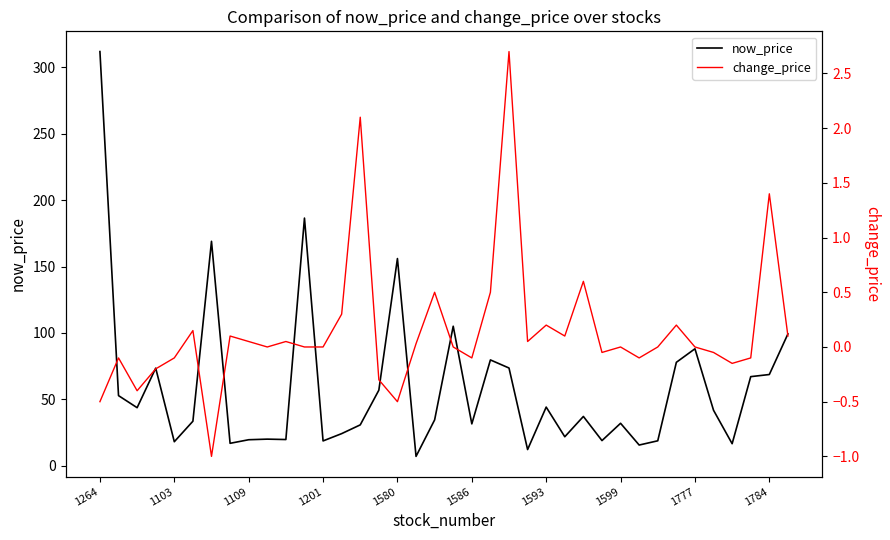

Reading right to left, what are all the values shown in this chart?

now_price: 99.2	68.6	67.0	16.4	41.6	88.0	77.8	18.6	15.4	31.9	18.8	37.0	21.7	44.0	12.1	73.5	79.6	31.4	105.0	34.4	6.9	156.0	56.8	30.6	24.1	18.6	186.5	19.6	19.9	19.4	16.8	169.0	33.4	17.9	73.4	43.6	52.7	312.0
change_price: 0.1	1.4	-0.1	-0.1	-0.1	0.0	0.2	0.0	-0.1	0.0	-0.1	0.6	0.1	0.2	0.1	2.7	0.5	-0.1	0.0	0.5	0.0	-0.5	-0.3	2.1	0.3	0.0	0.0	0.1	0.0	0.1	0.1	-1.0	0.1	-0.1	-0.2	-0.4	-0.1	-0.5